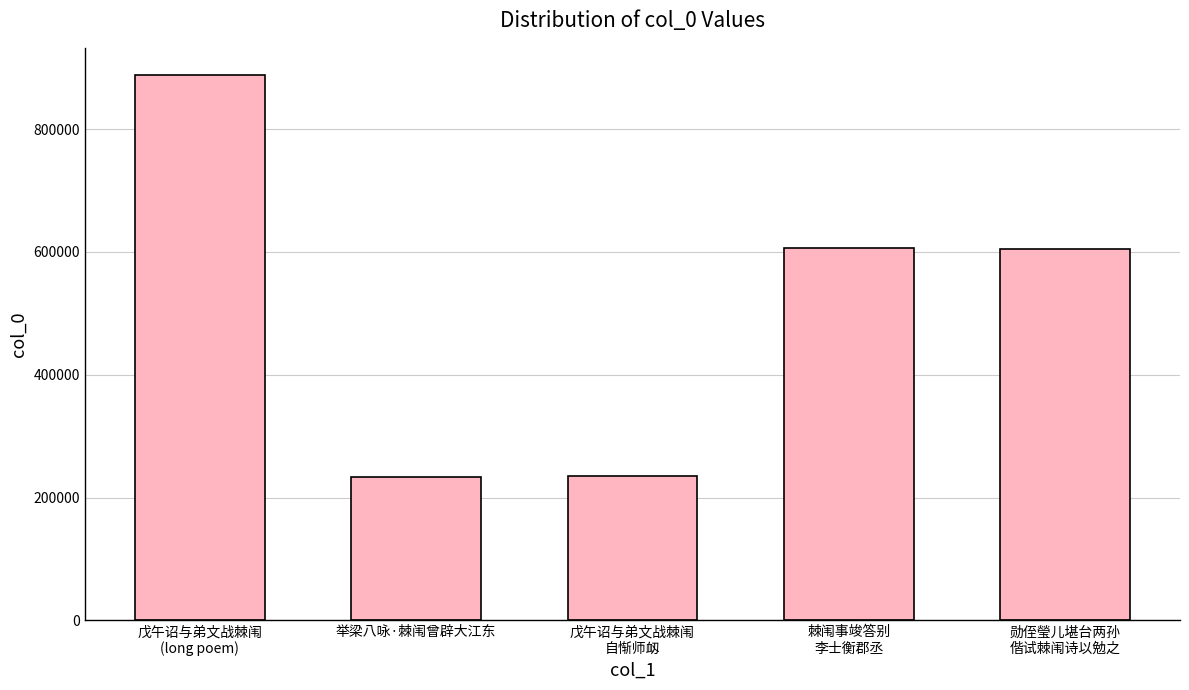

True or false: the data shows 420559 at 举梁八咏·棘闱曾辟大江东.

False